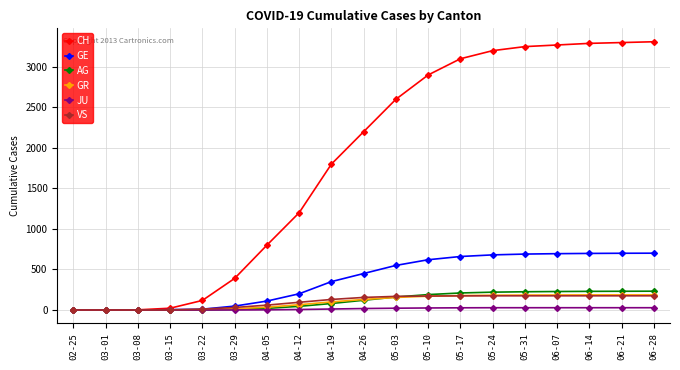

What is the average value of the CH series?

1829